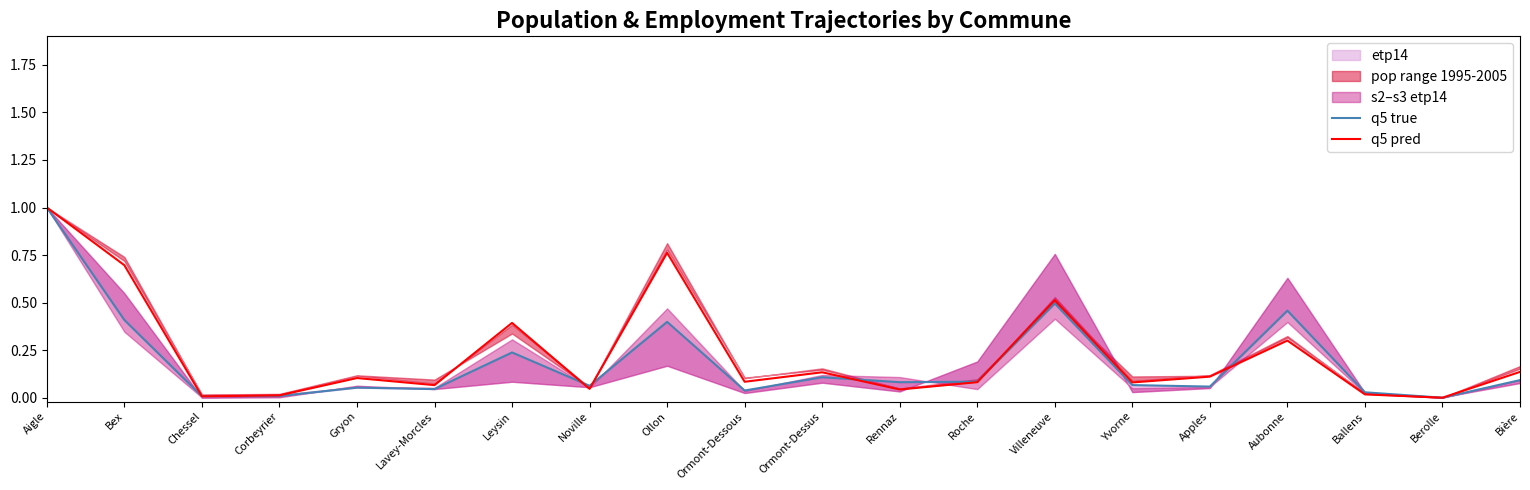

How many lines are shown in the chart?

2